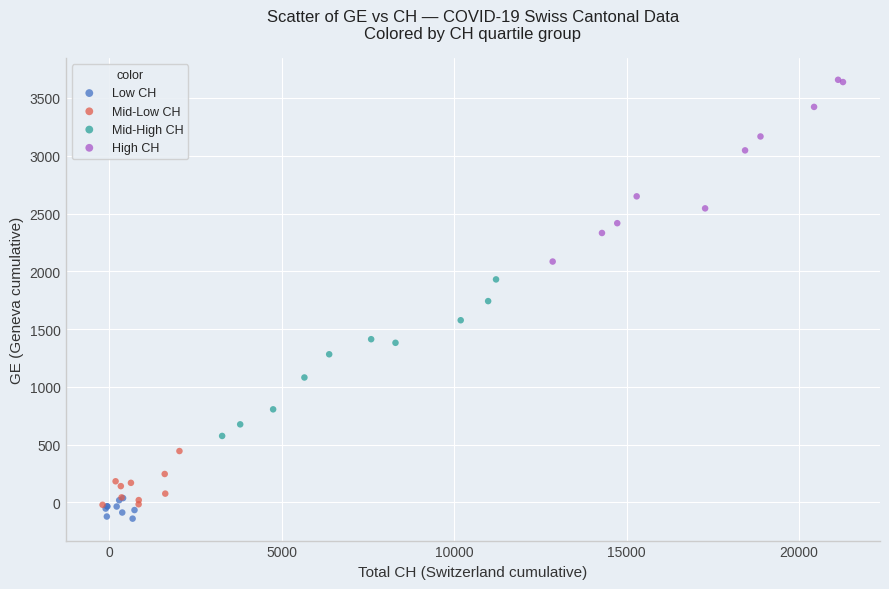

Which series has the widest spread of Y values?

High CH